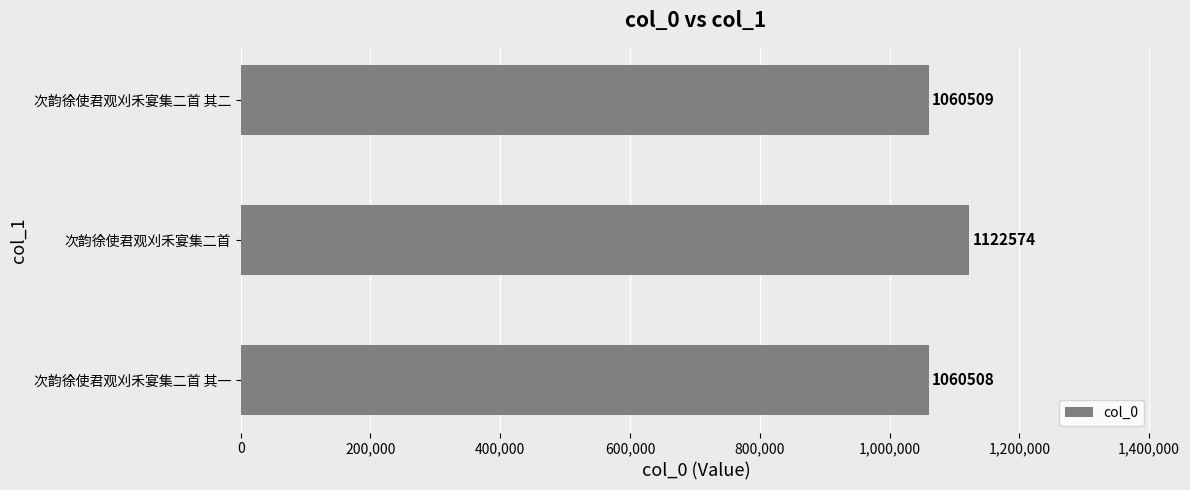

Does the chart contain any negative values?

No